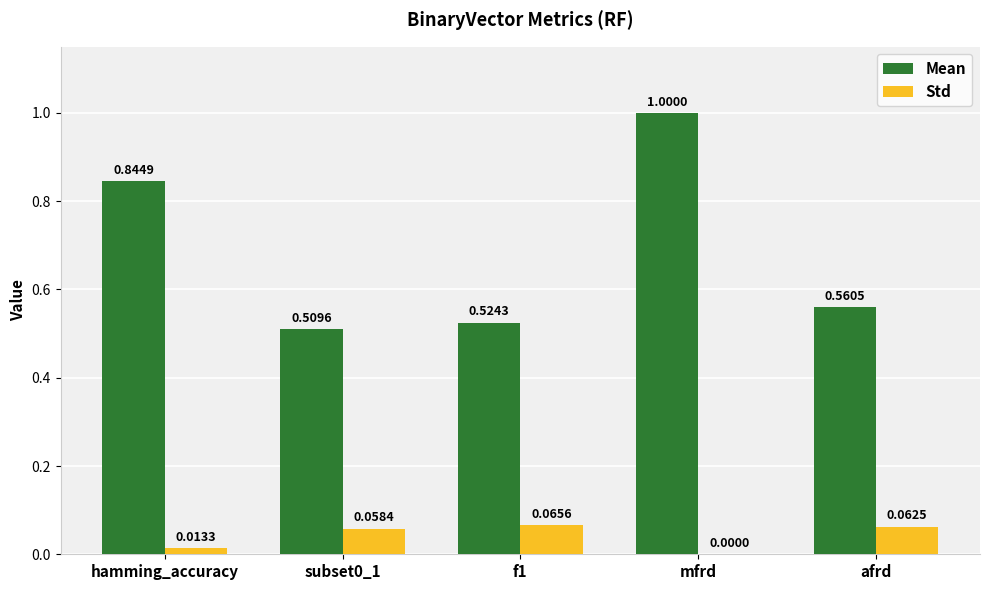

What is the average value of the Mean series?

0.7